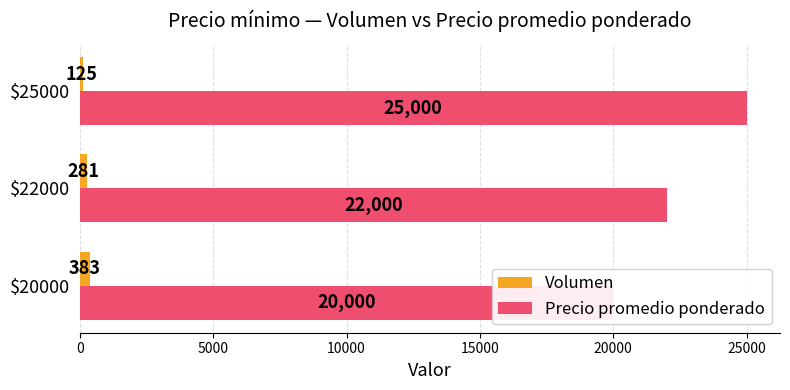

The Volumen series shows 82 at $25000. True or false?

False